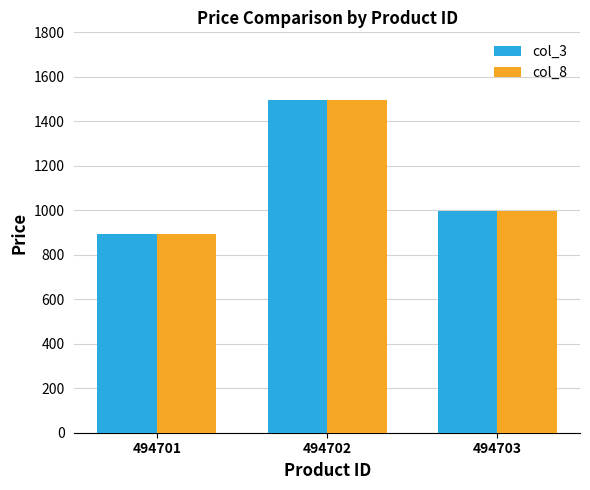

Is the value of col_3 at 494703 greater than the value of col_8 at 494702?

No